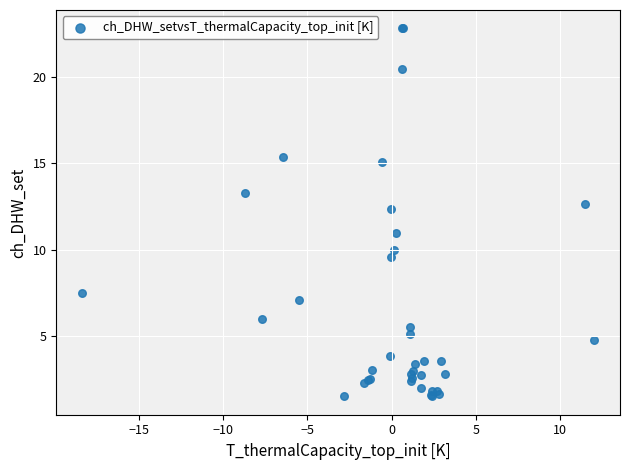

What Y value in the scatter plot is closest to 12?

12.3